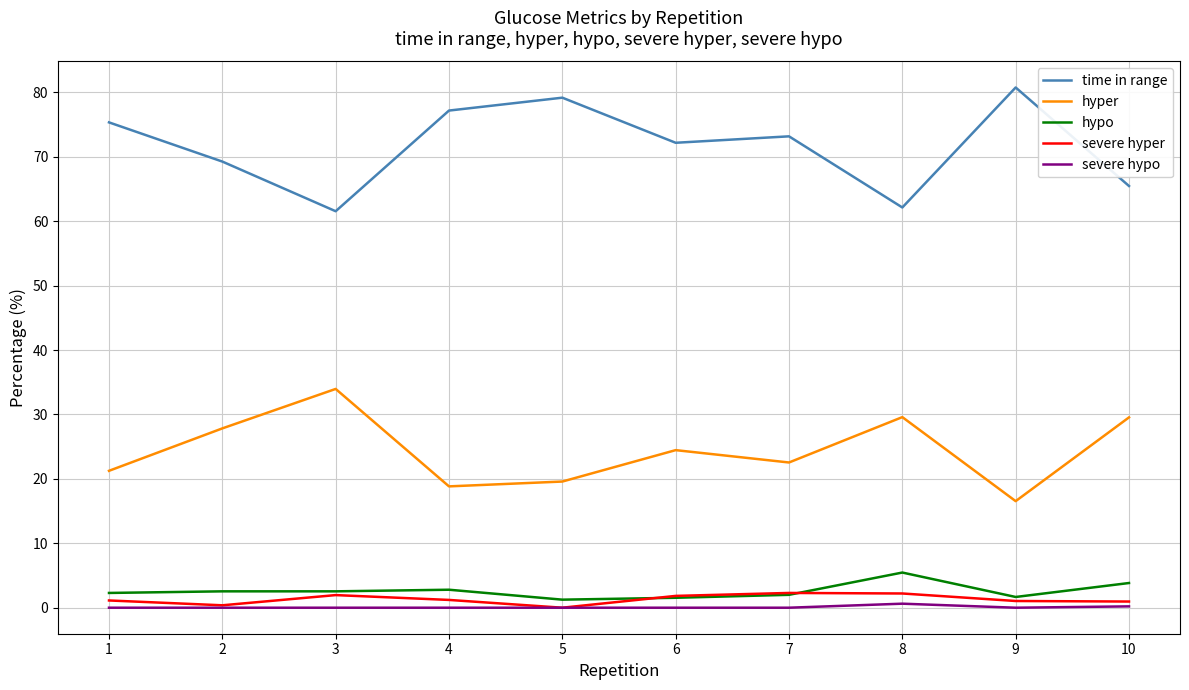

The value of severe hypo at 7 is 0.0. True or false?

True